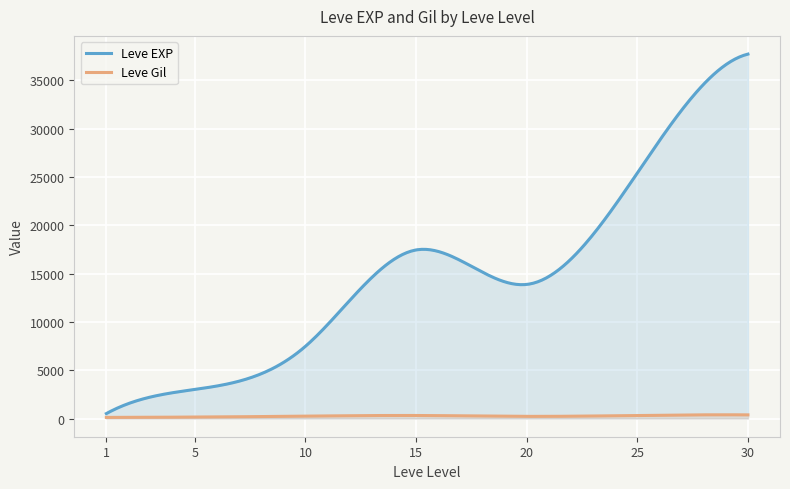

What are all the series names shown in the legend?

Leve EXP, Leve Gil